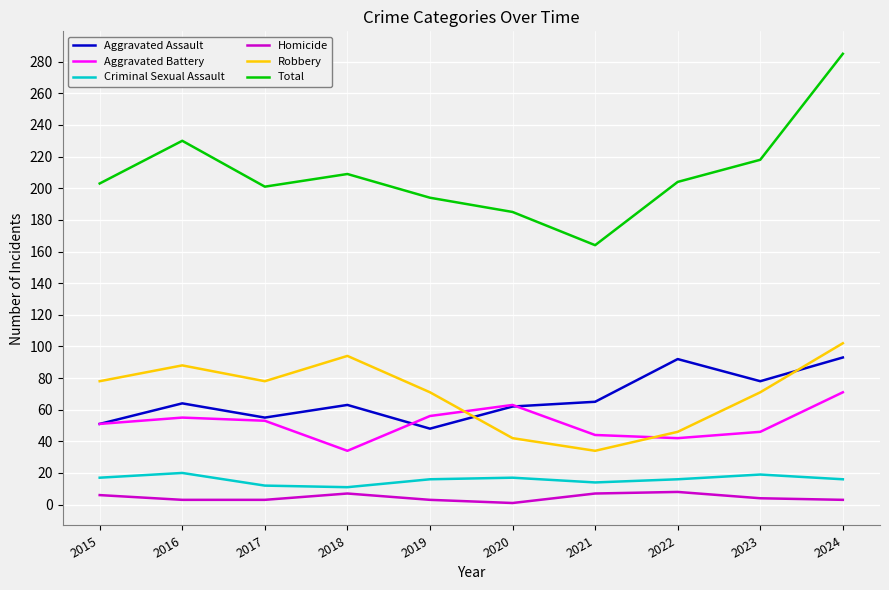

What is the highest value of the Robbery series?

102